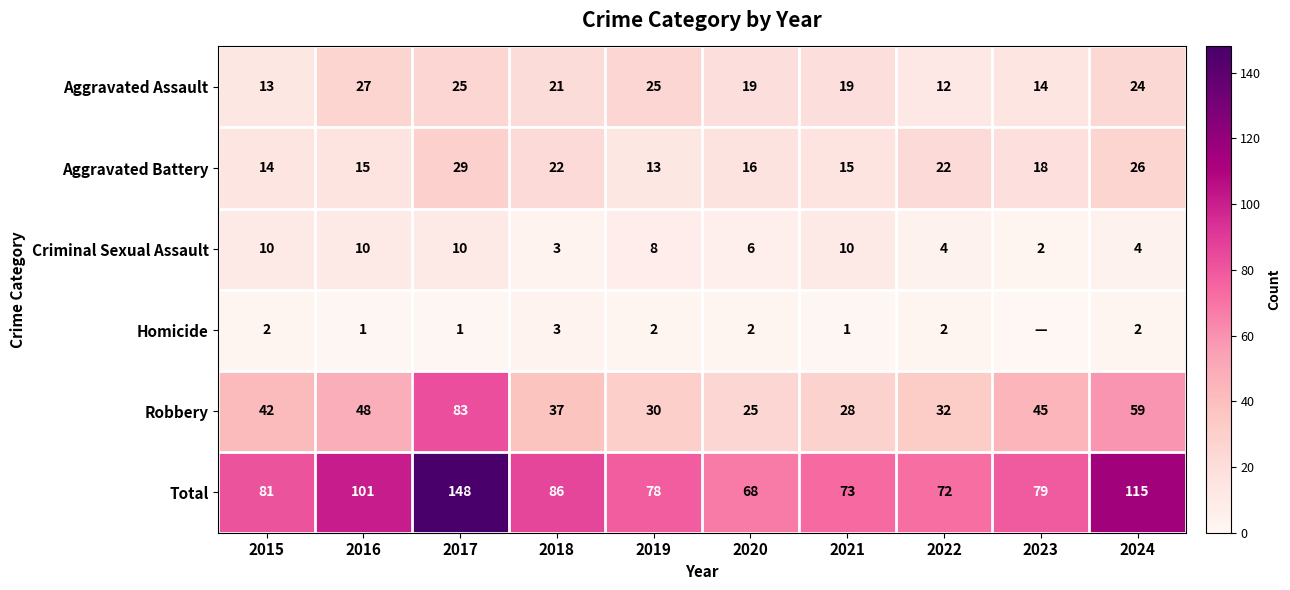

What is the spread (max minus min) of values at 2019?

76